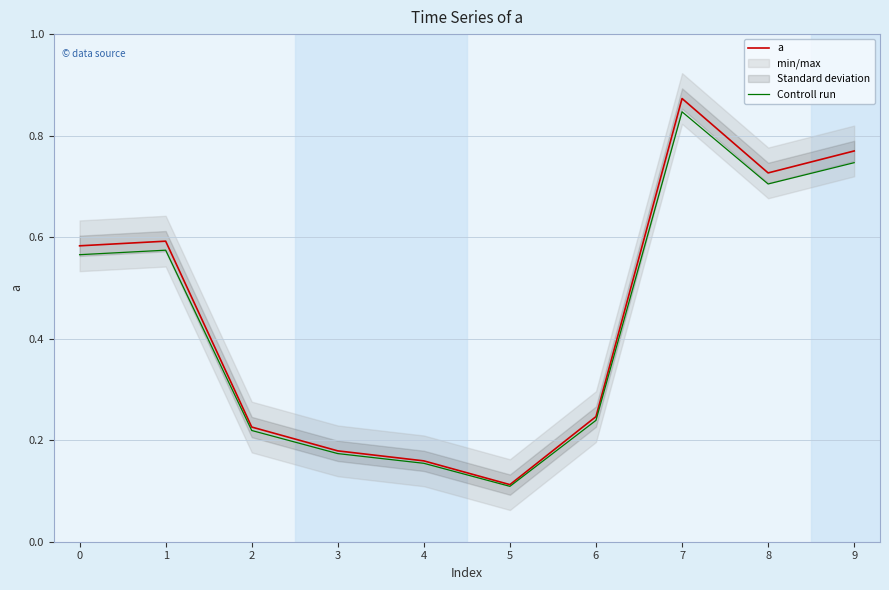

Does the chart have visible grid lines?

Yes